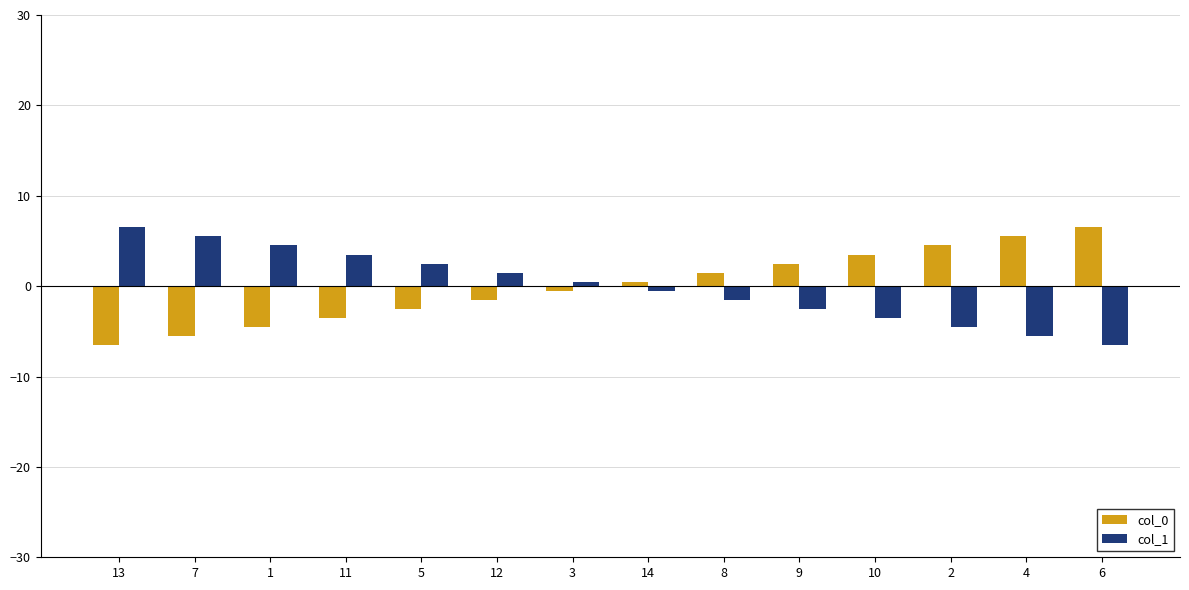

Read the col_0 value at 8.

1.5